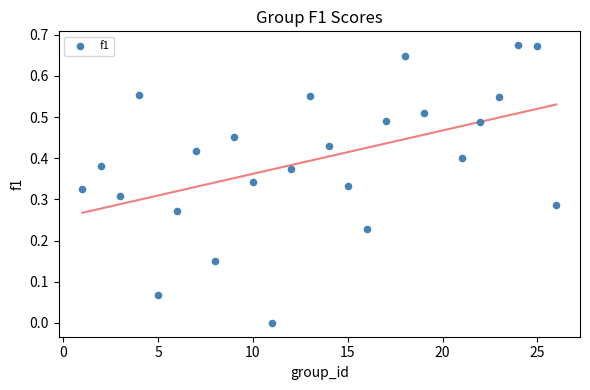

What is the range of X values (max minus min)?

25.0